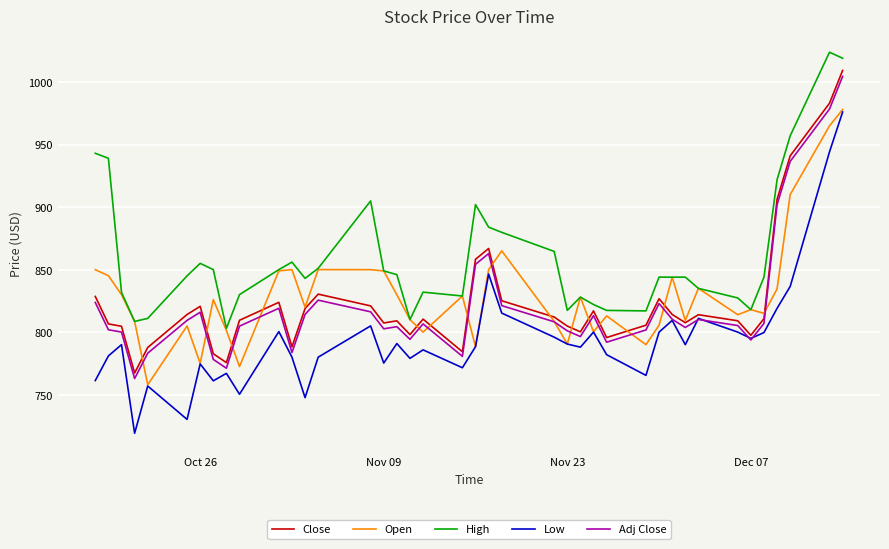

Which series has the widest spread of values?

Low